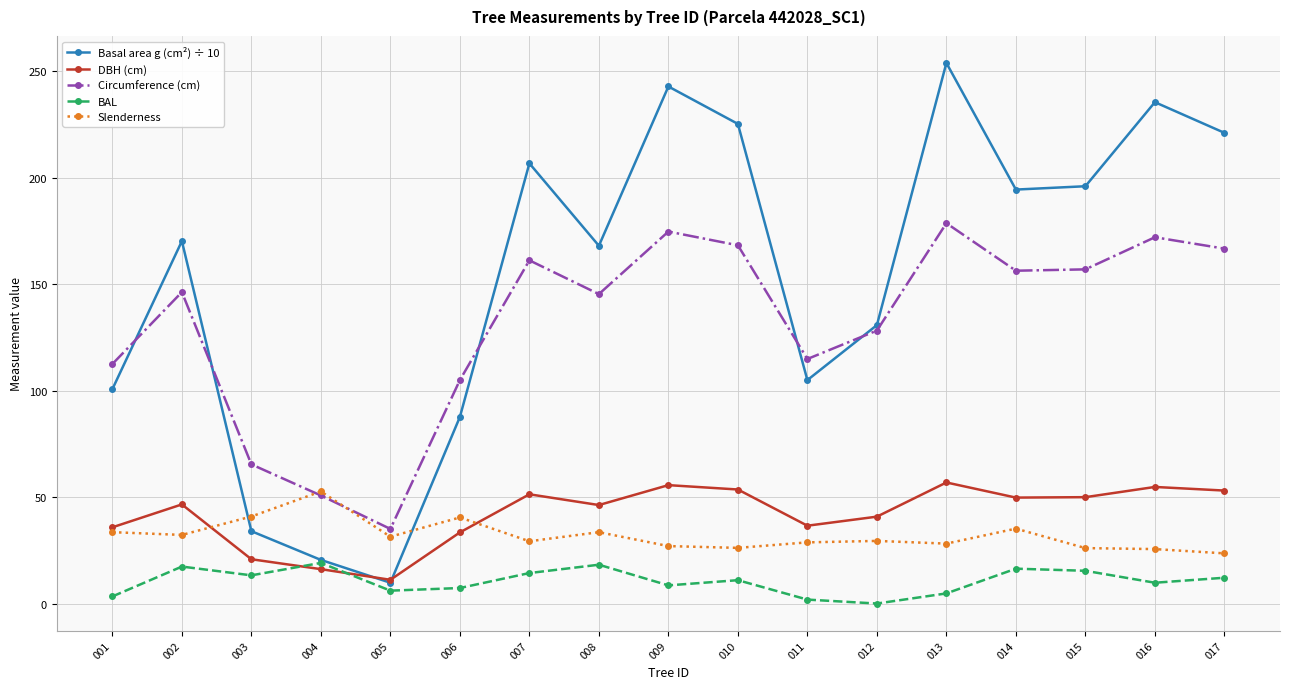

Which series has the largest range (max minus min)?

Basal area g (cm²) ÷ 10